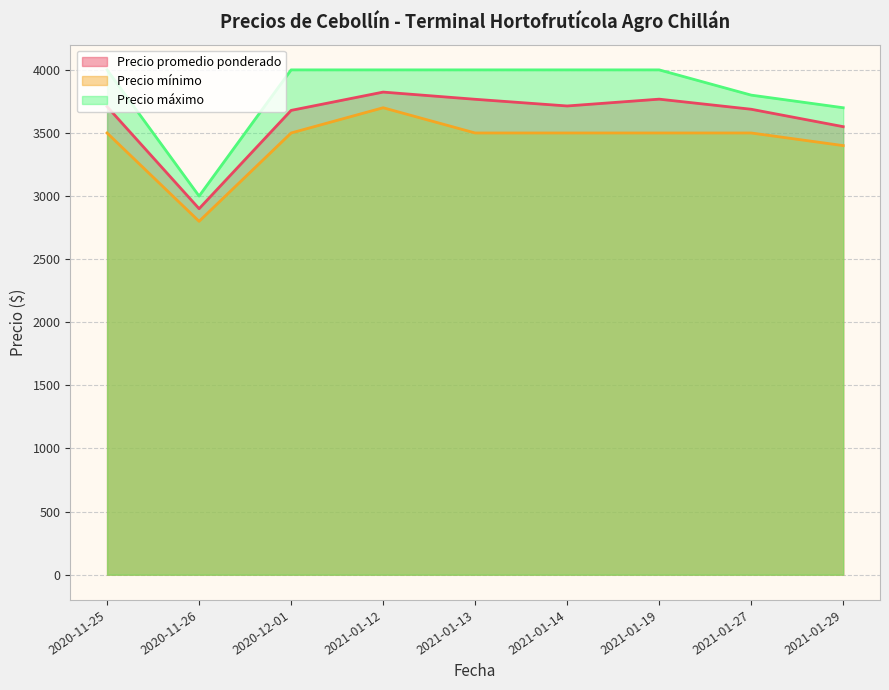

Which series has the widest spread of values?

Precio máximo